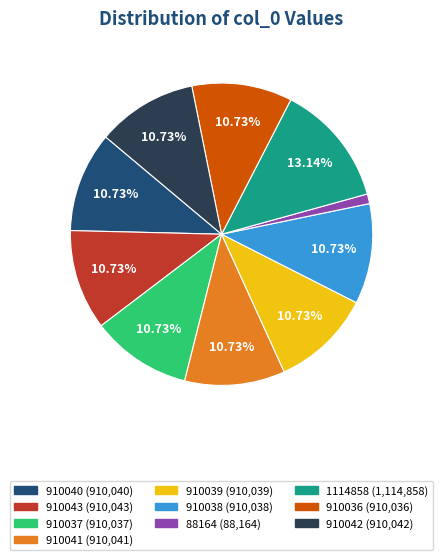

Does 910042 account for over 50% of the chart?

No